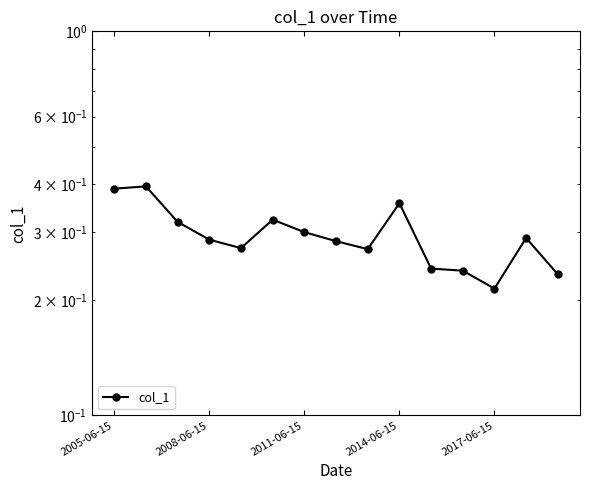

What is the greatest value displayed?

0.4